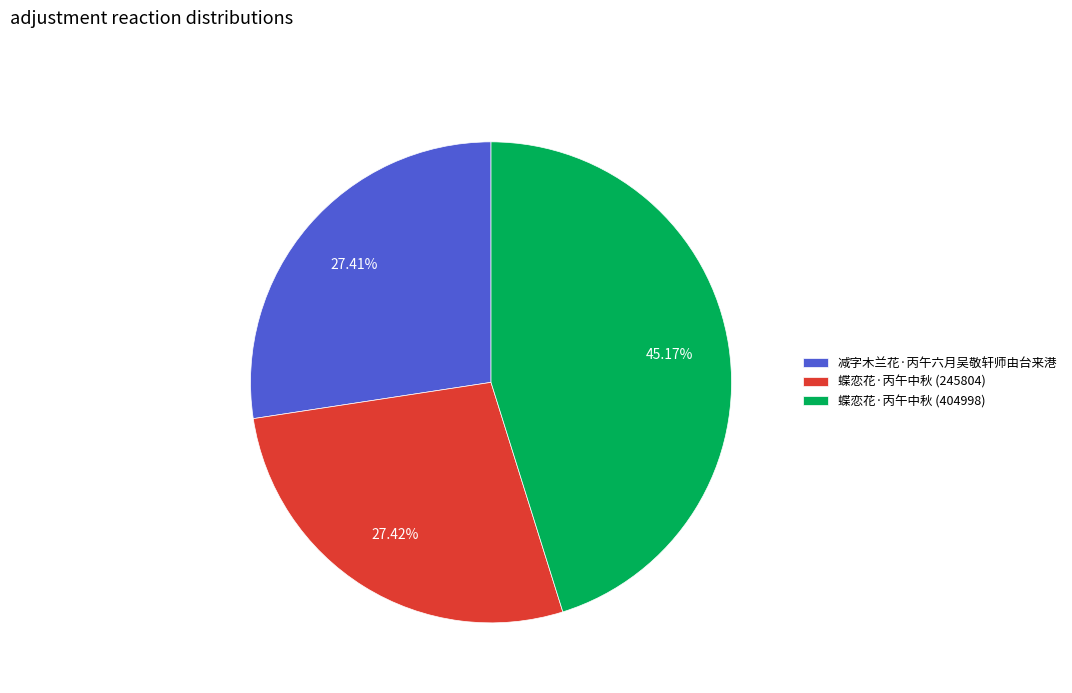

How much of the chart is everything except 蝶恋花·丙午中秋 (404998)?

54.8%